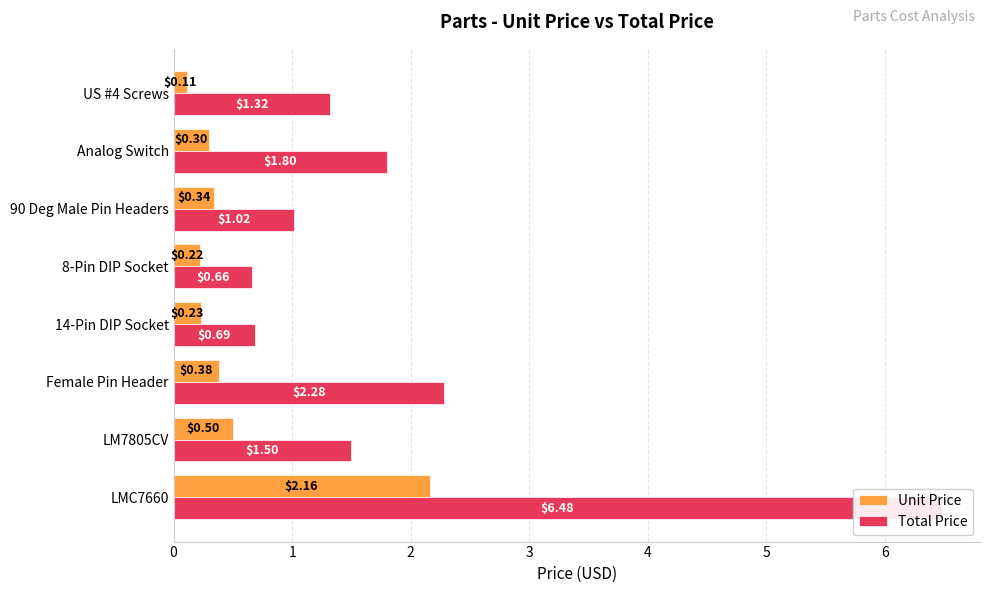

Rank the series by their average value, from lowest to highest.

Unit Price, Total Price